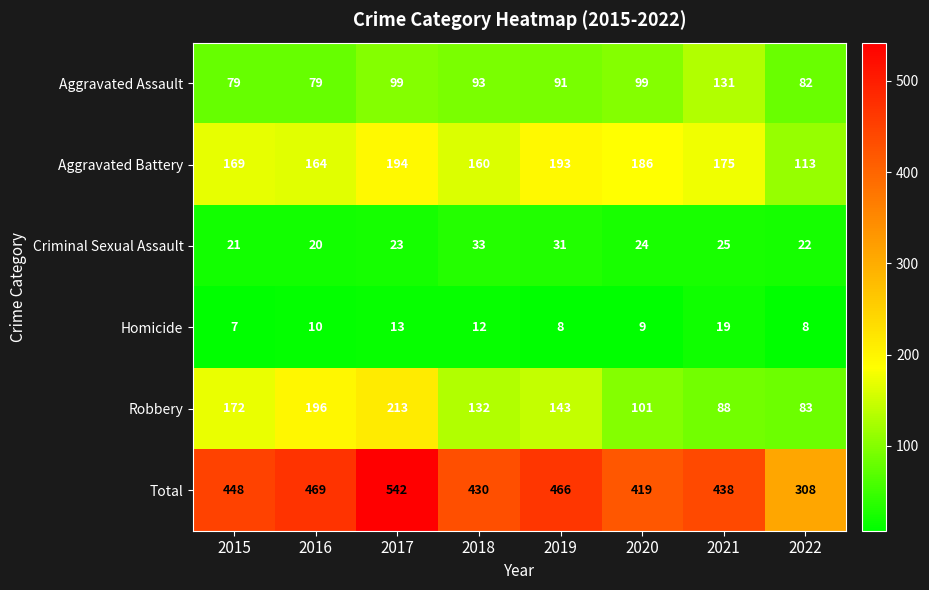

Which series has the widest spread of values?

Total